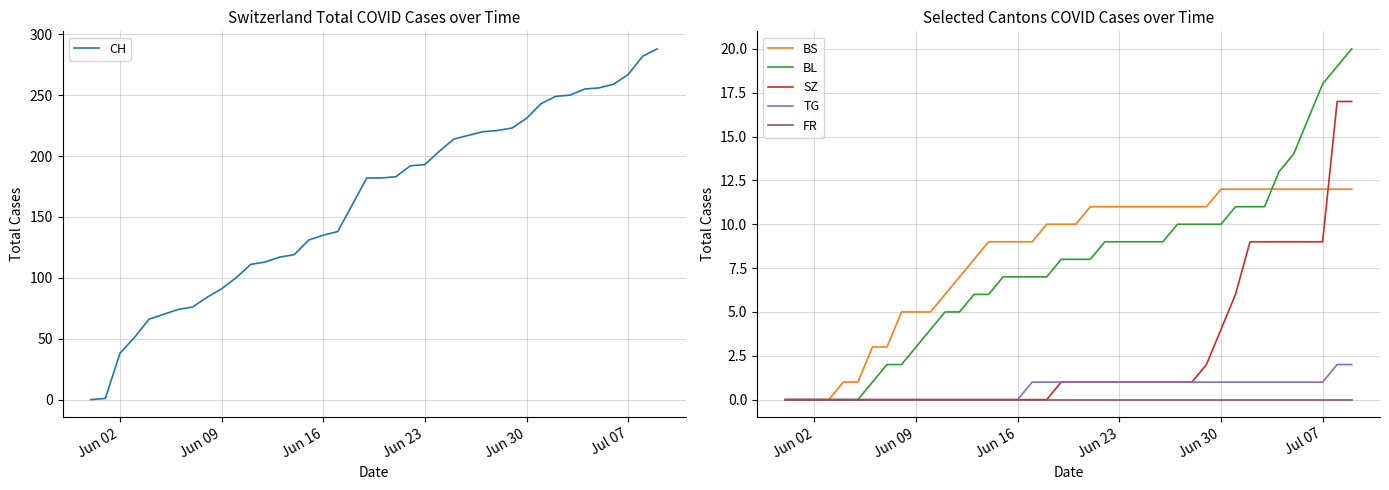

What is the highest value of the BL series?

20